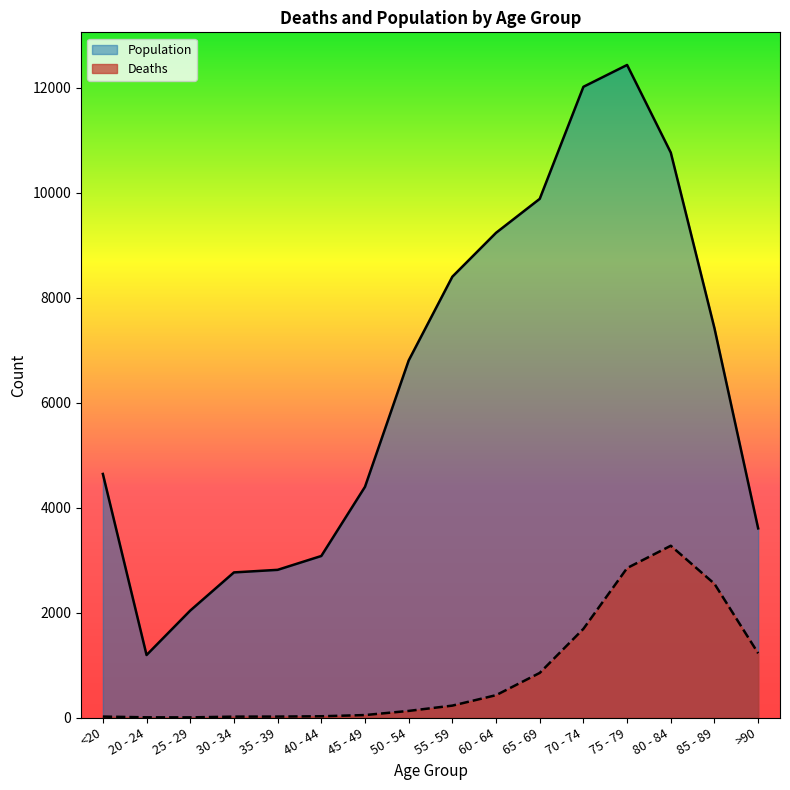

What value does the Deaths series have at 55 - 59, to the nearest 100?

200